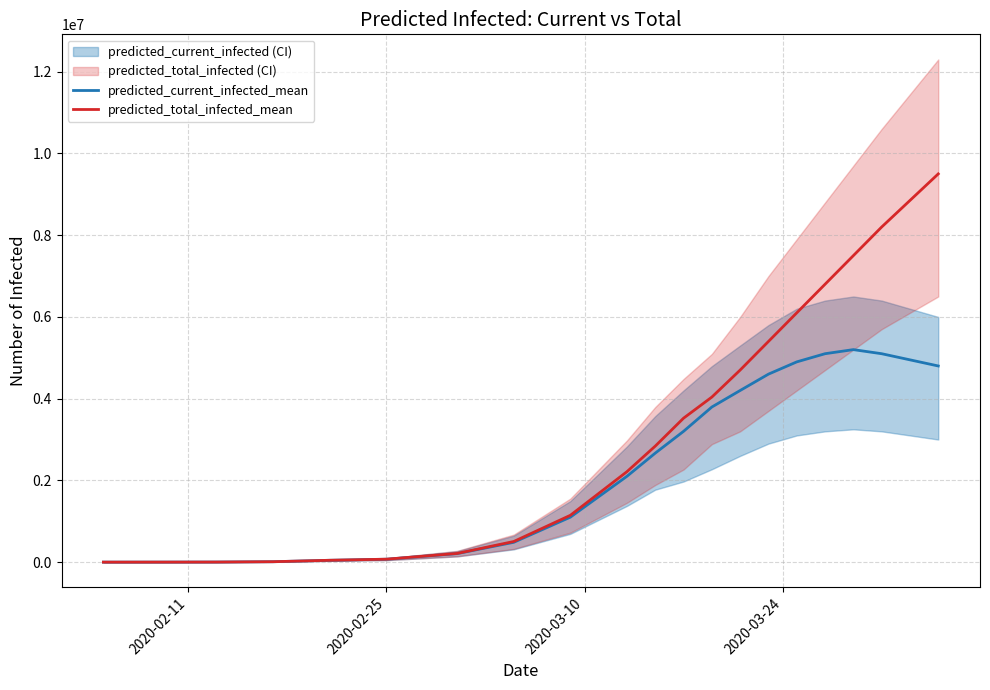

What position from the left is 2020-03-24?

4